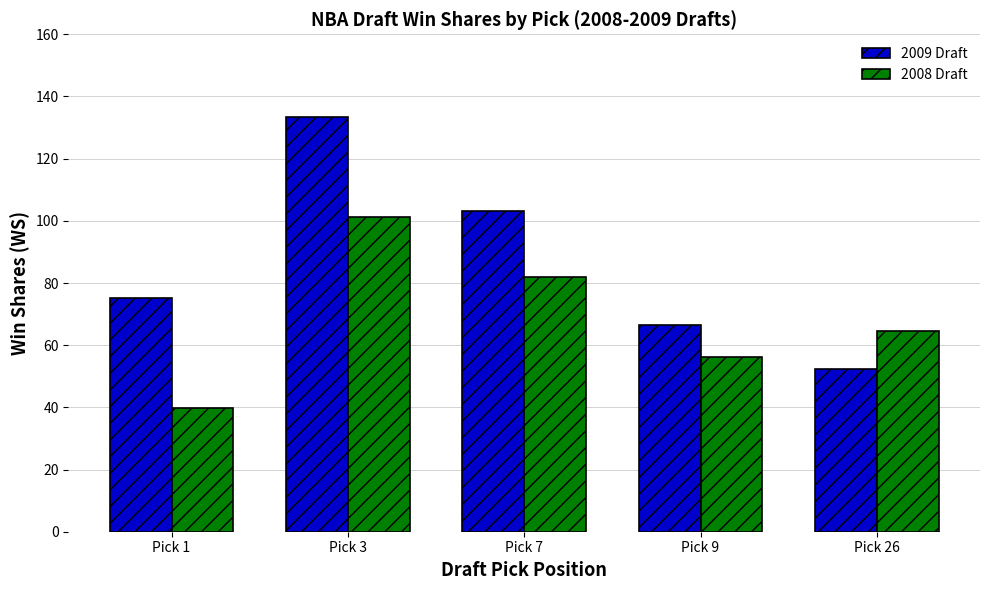

Between Pick 3 and Pick 9, which series saw the biggest shift?

2009 Draft